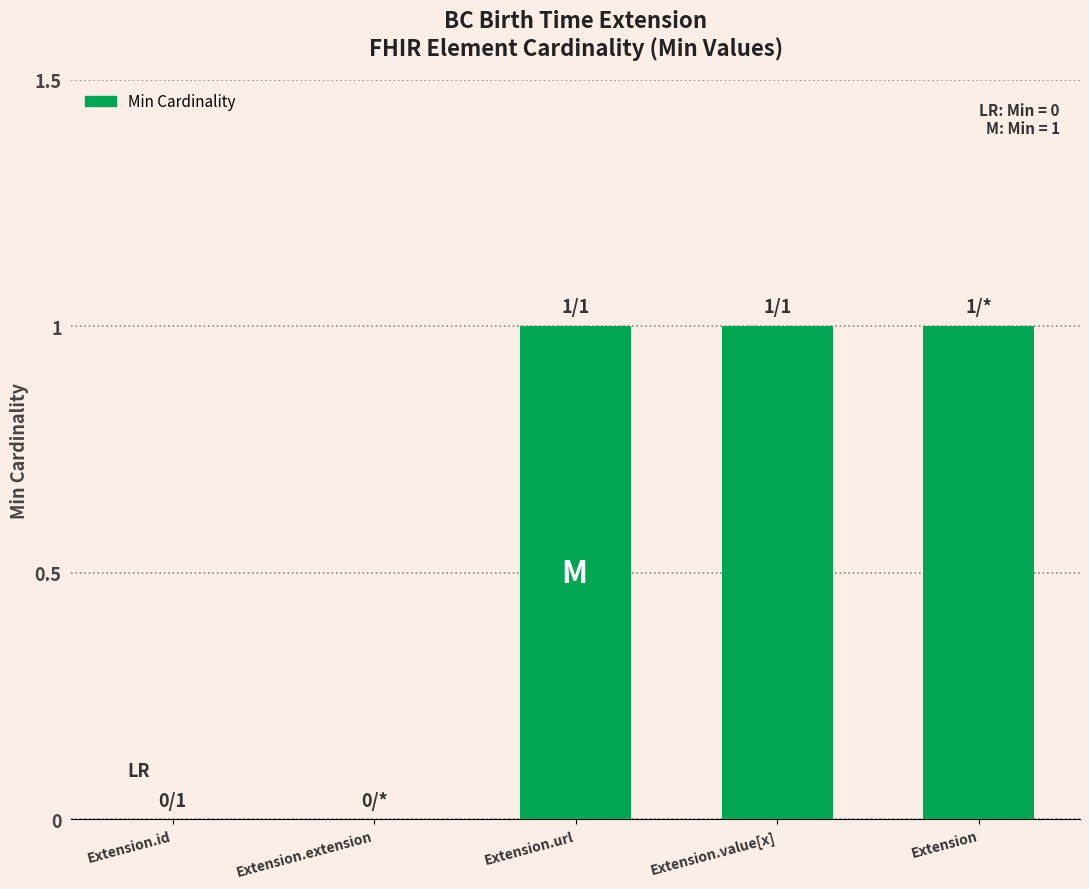

Is it true that the value at Extension.url is 1?

True